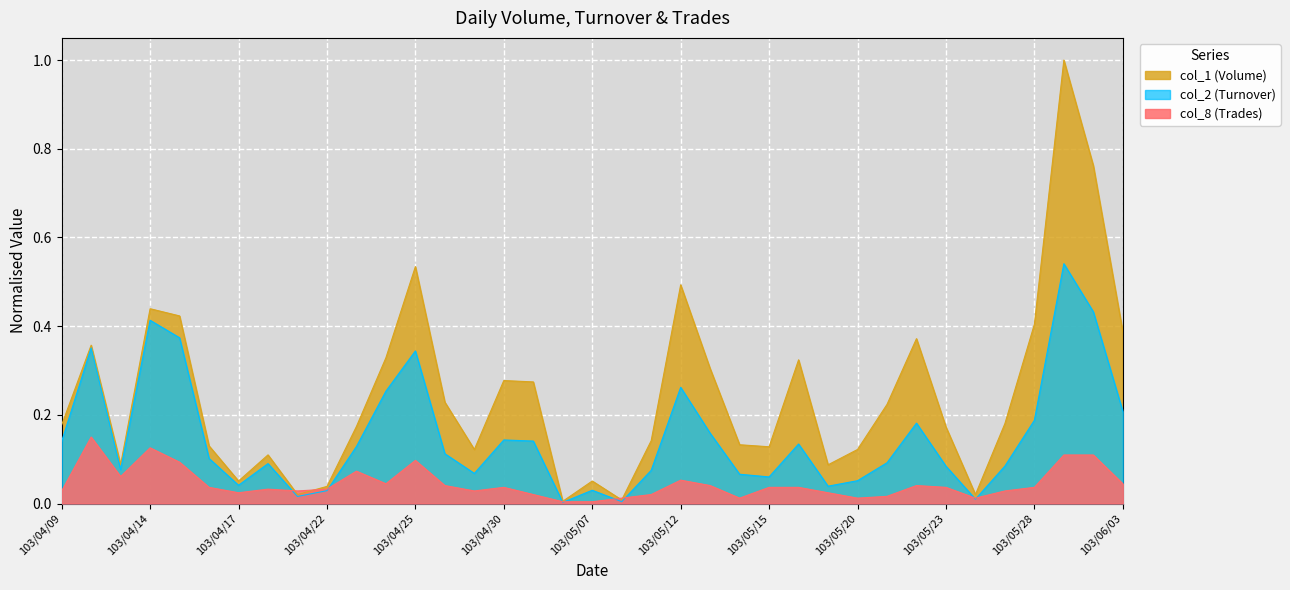

The col_2 (Turnover) series shows 0.0 at 103/04/29. True or false?

False